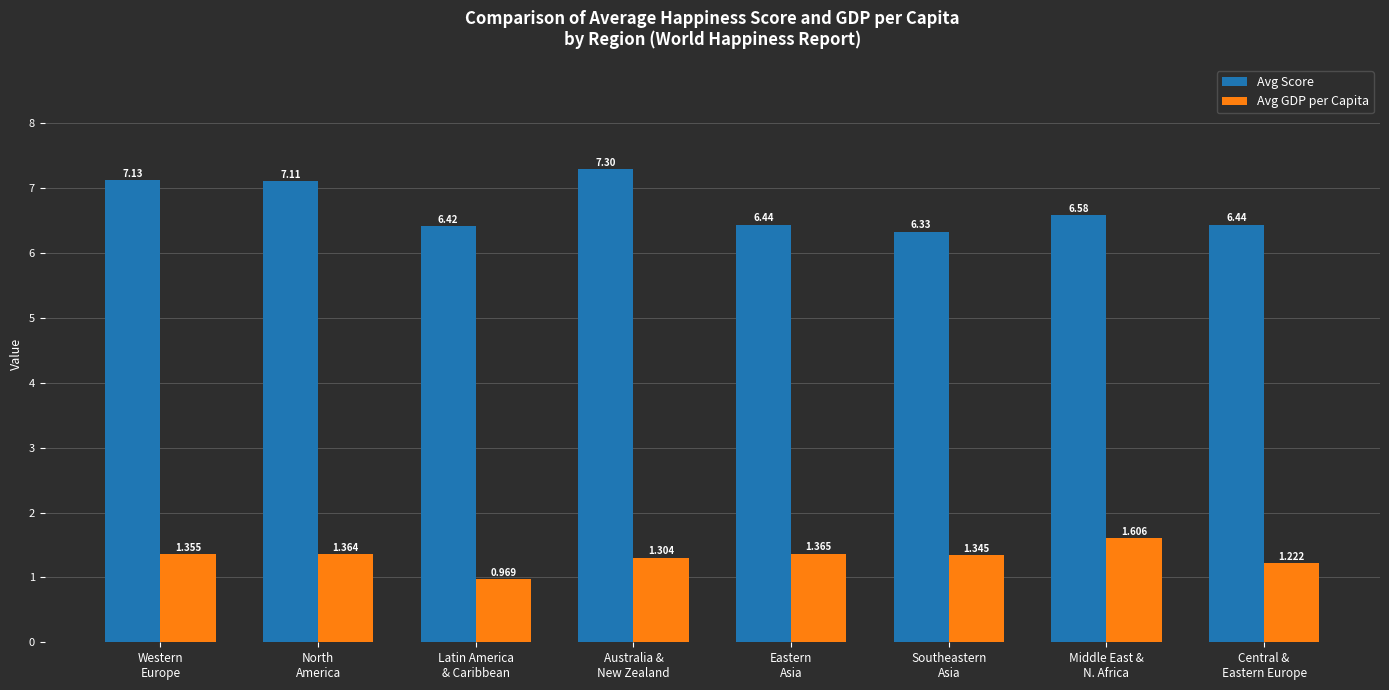

List the series in order of their overall mean, lowest first.

Avg GDP per Capita, Avg Score